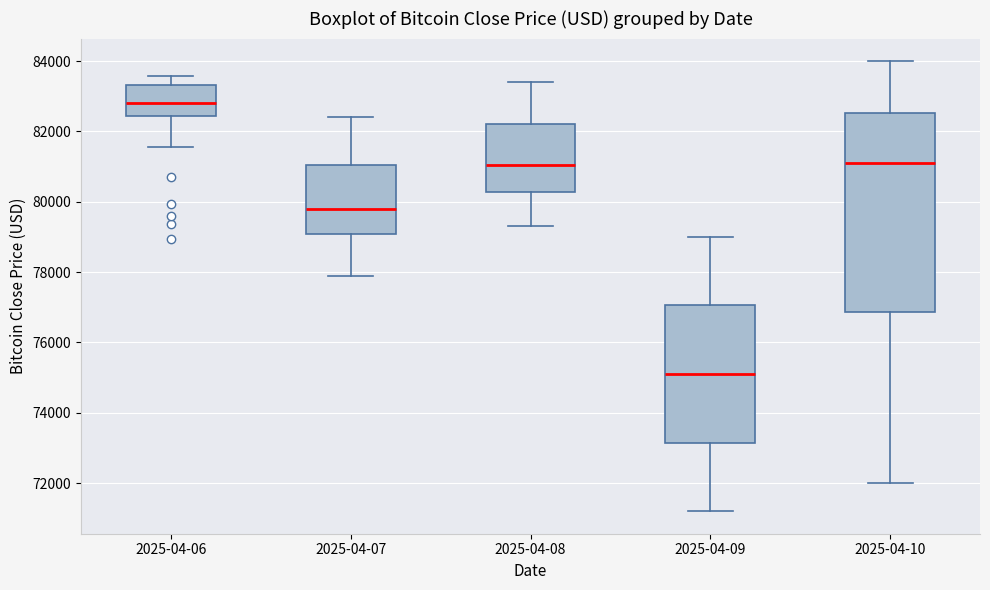

Comparing the boxes themselves (not the whiskers), which one is the tallest?

2025-04-10